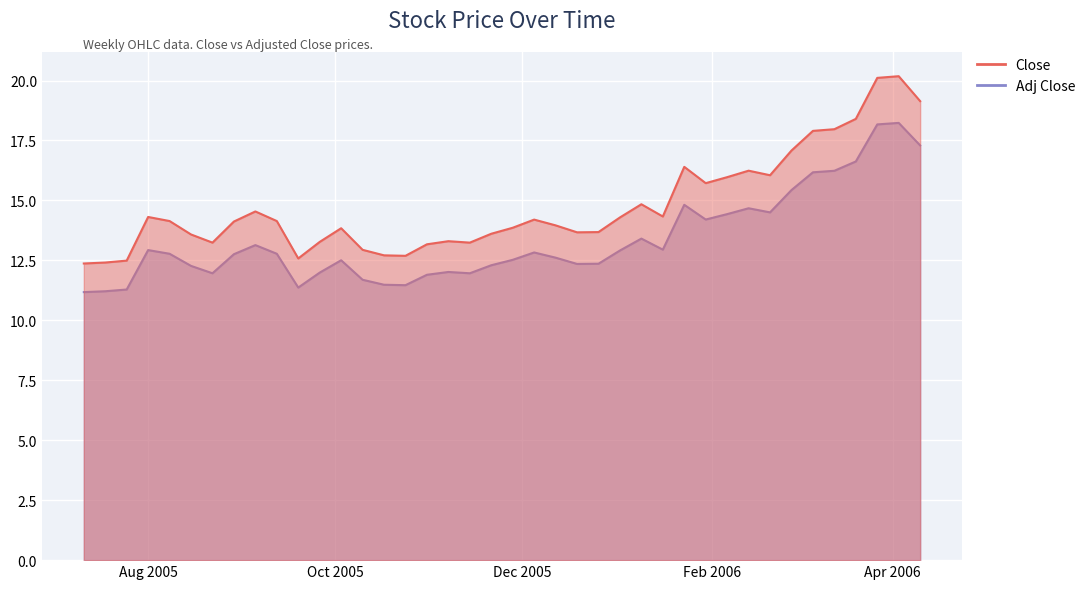

What is the sum of all Close values?

590.7